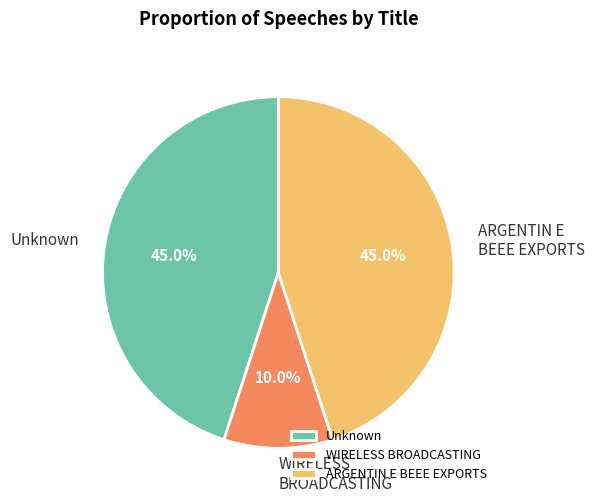

How many segments does this pie chart have?

3